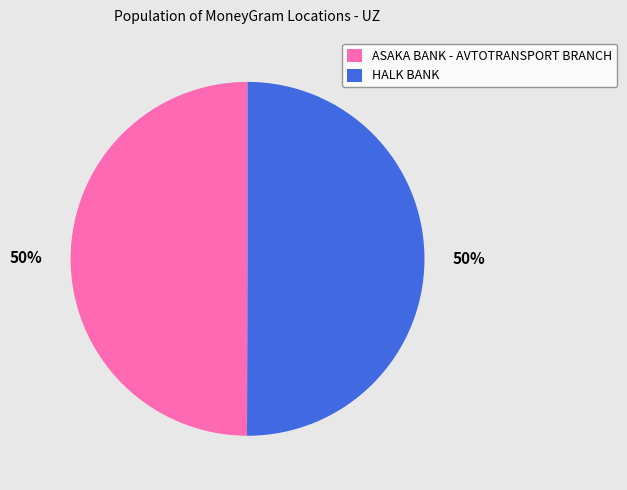

To the nearest percent, what is the average slice percentage?

50%